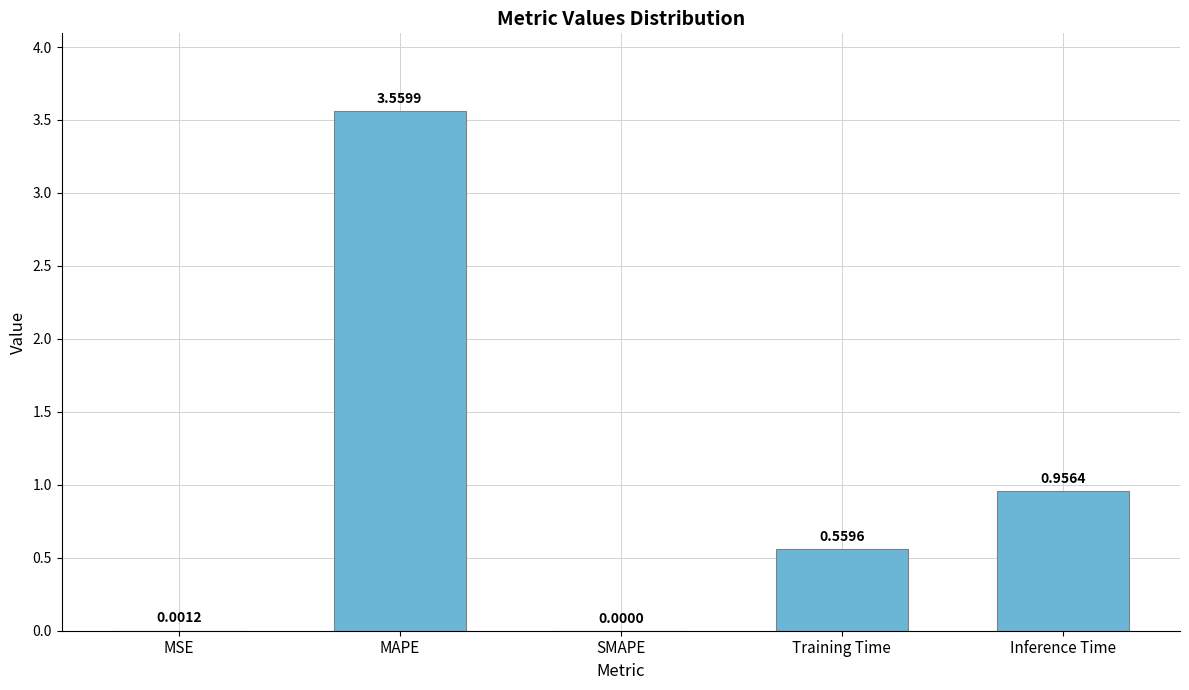

At which label is the value closest to 1?

Inference Time